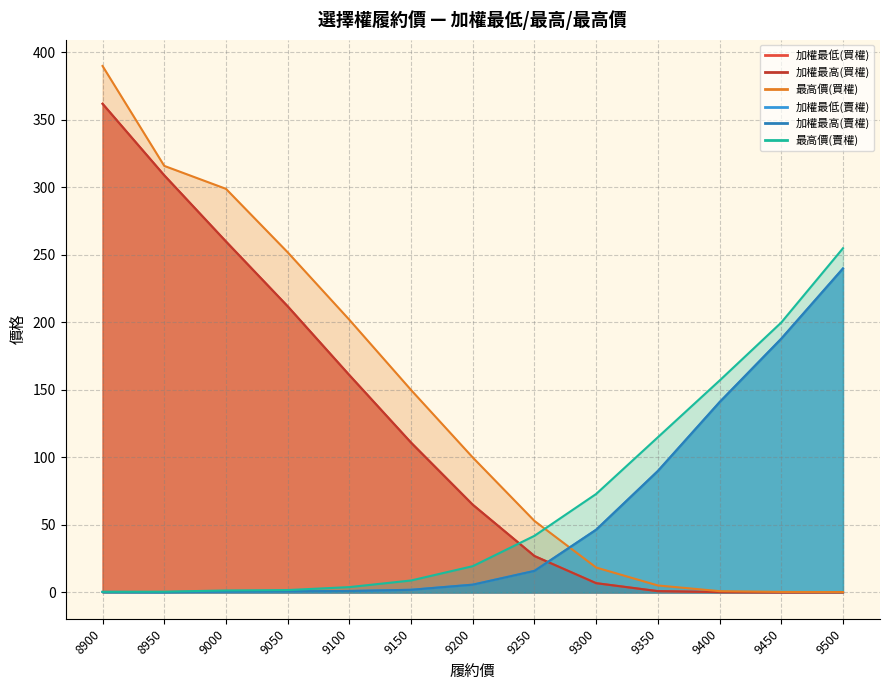

Is the value of 最高價(買權) at 9500 greater than the value of 加權最高(買權) at 9300?

No